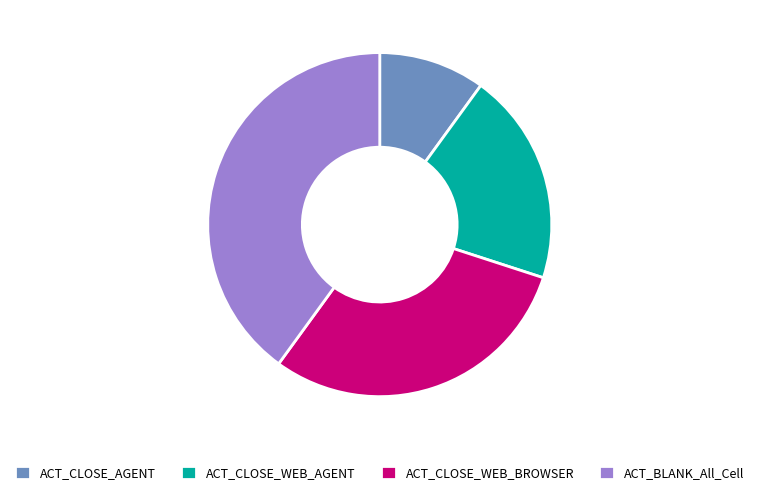

Approximately how many times larger is the value at ACT_BLANK_All_Cell compared to ACT_CLOSE_WEB_AGENT?

2.0